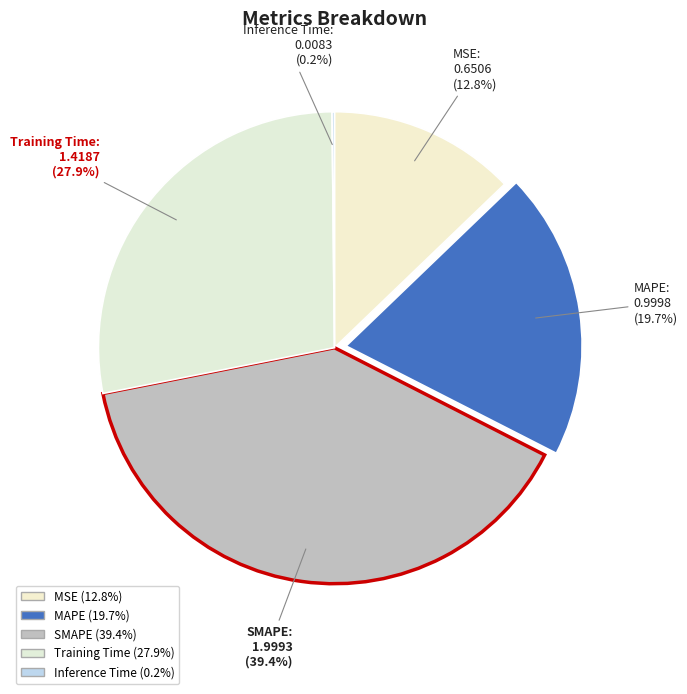

What is the largest slice in the pie chart?

SMAPE